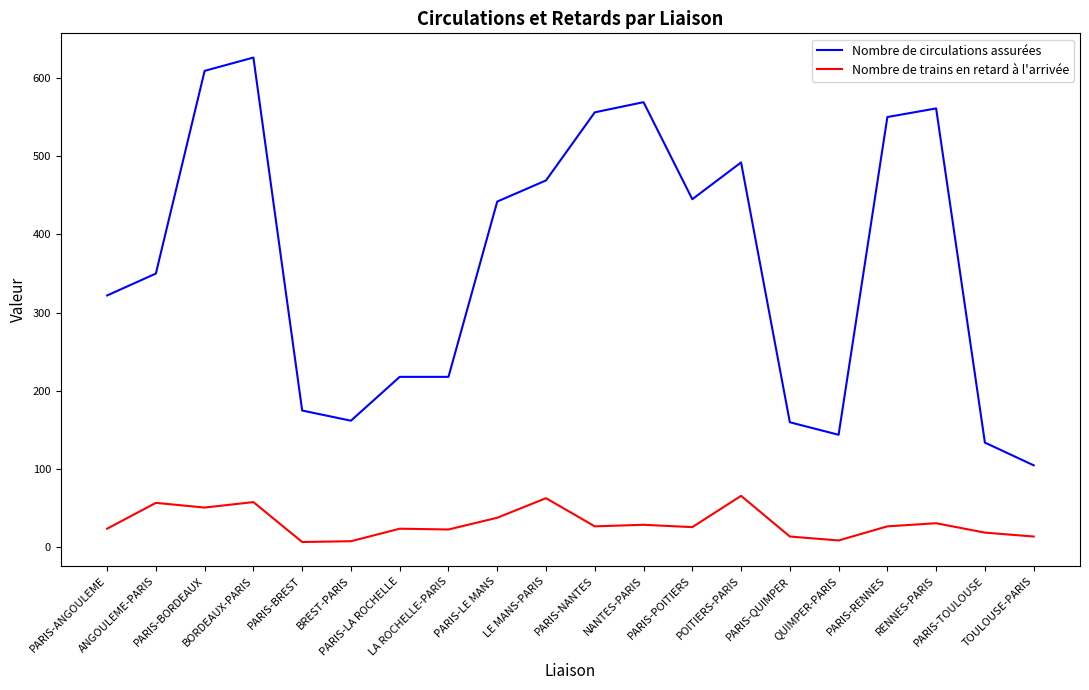

Rank the series by their maximum value, from lowest to highest.

Nombre de trains en retard à l'arrivée, Nombre de circulations assurées